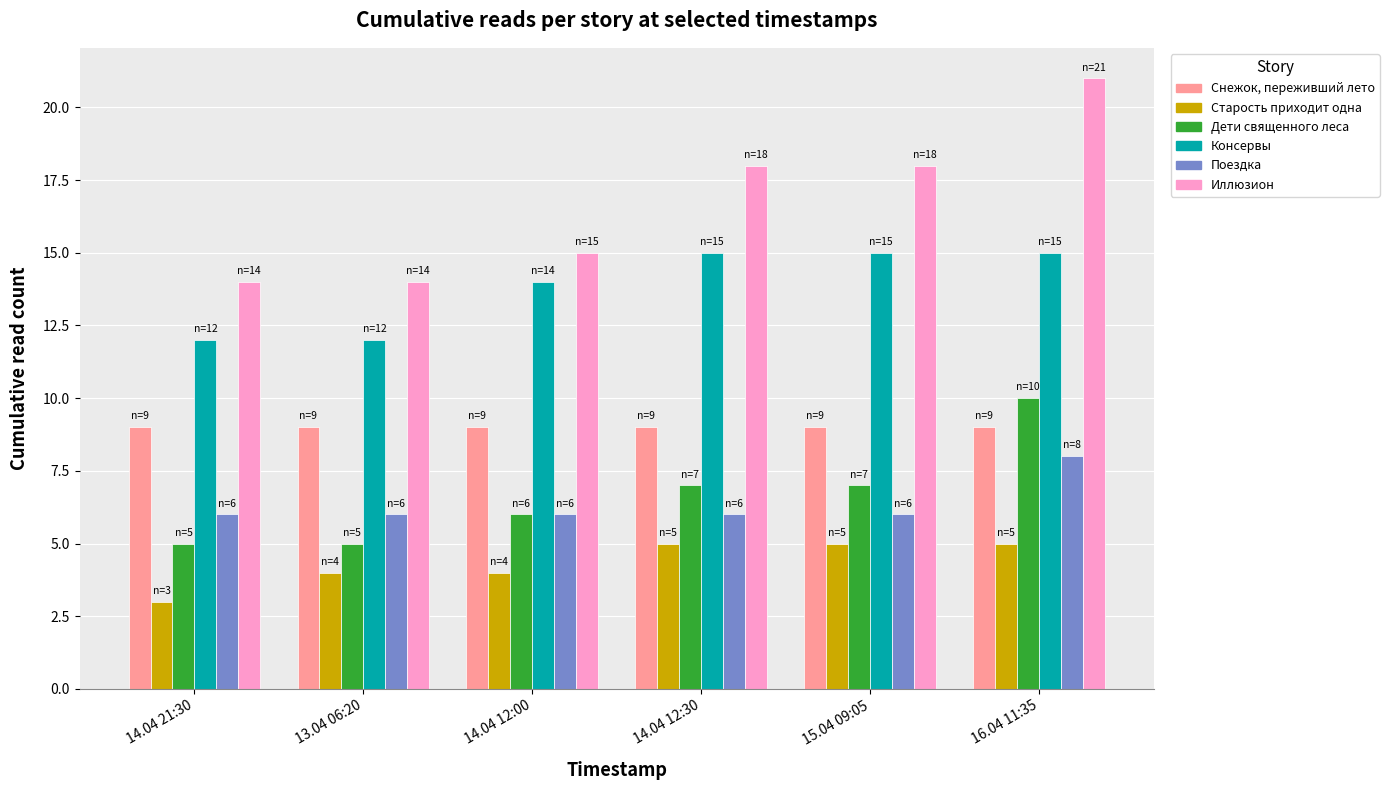

At which category does the chart reach its peak across all series?

16.04 11:35